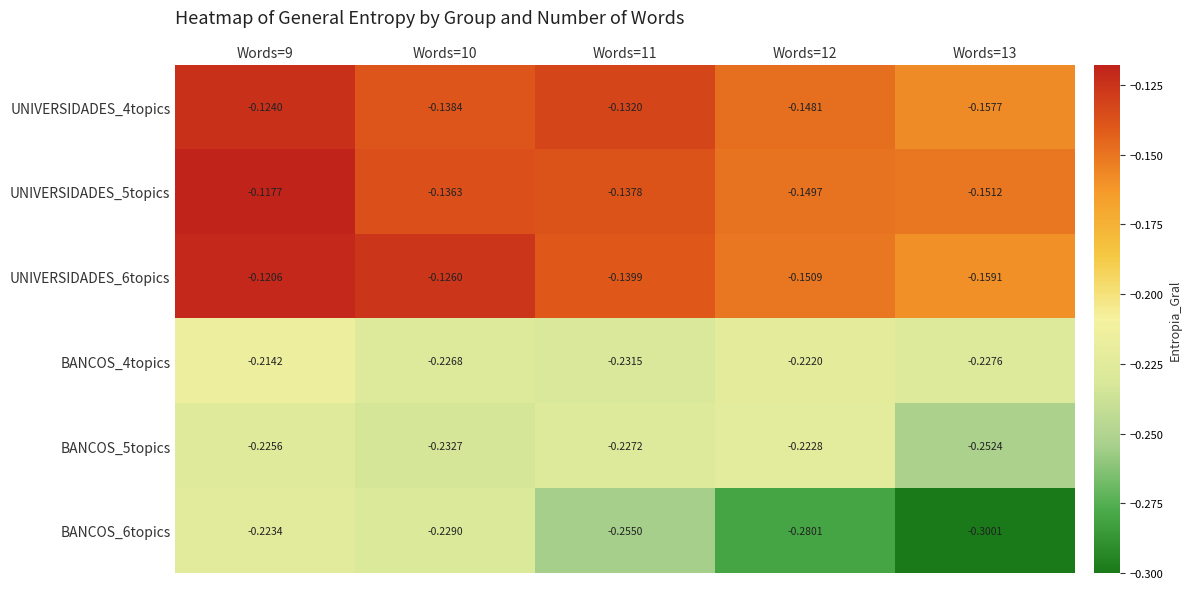

Is the value of UNIVERSIDADES_4topics at Words=13 greater than the value of BANCOS_5topics at Words=10?

Yes